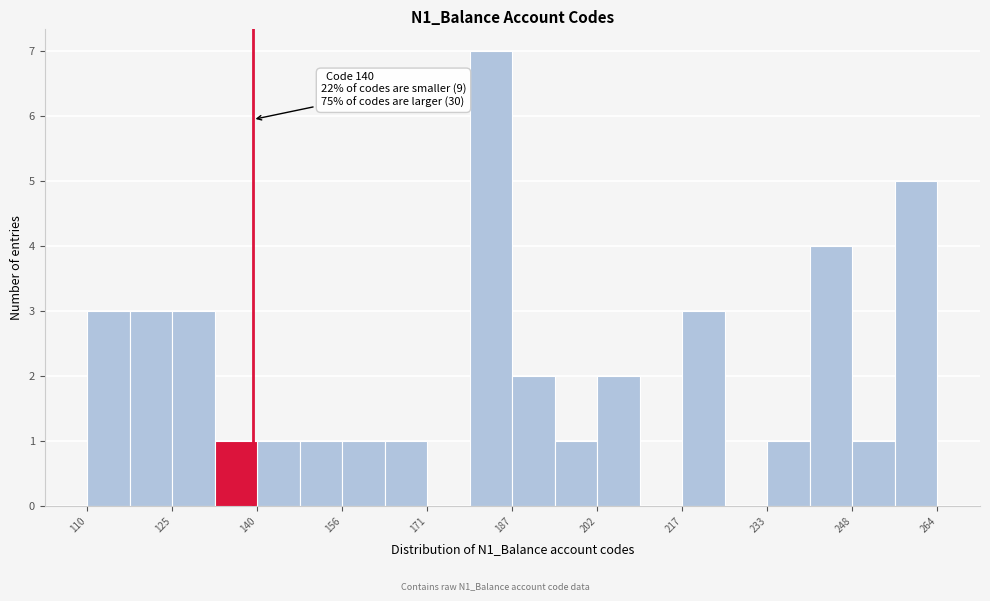

Around what value on the x-axis is the tallest bar? Give the approximate position of its centre, as read against the axis.

184